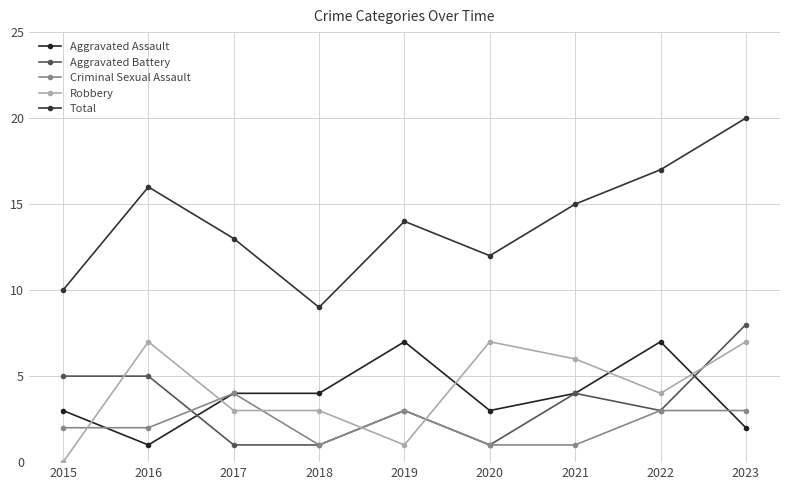

Read the Aggravated Assault value at 2015.

3